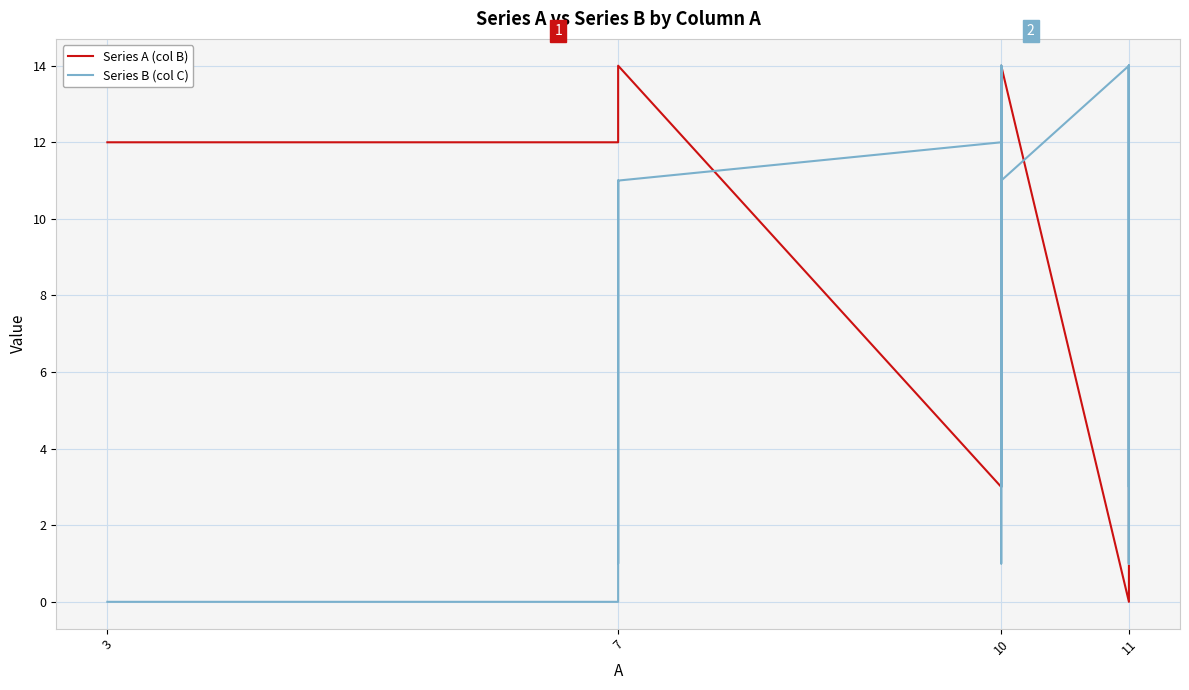

Rank the series at 10 from highest to lowest value.

Series B (col C), Series A (col B)